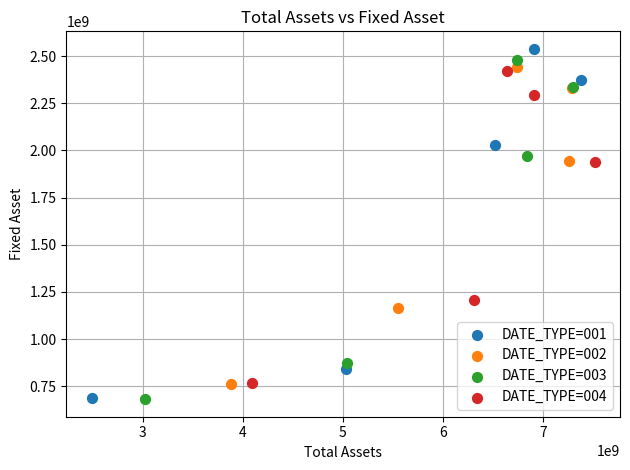

Which series has the largest Y range (max minus min)?

DATE_TYPE=001